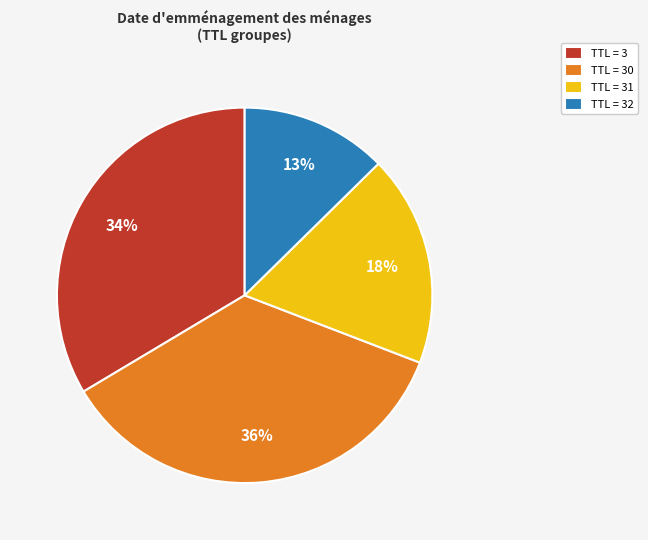

Approximately how many times larger is the value at TTL = 30 compared to TTL = 31?

2.0